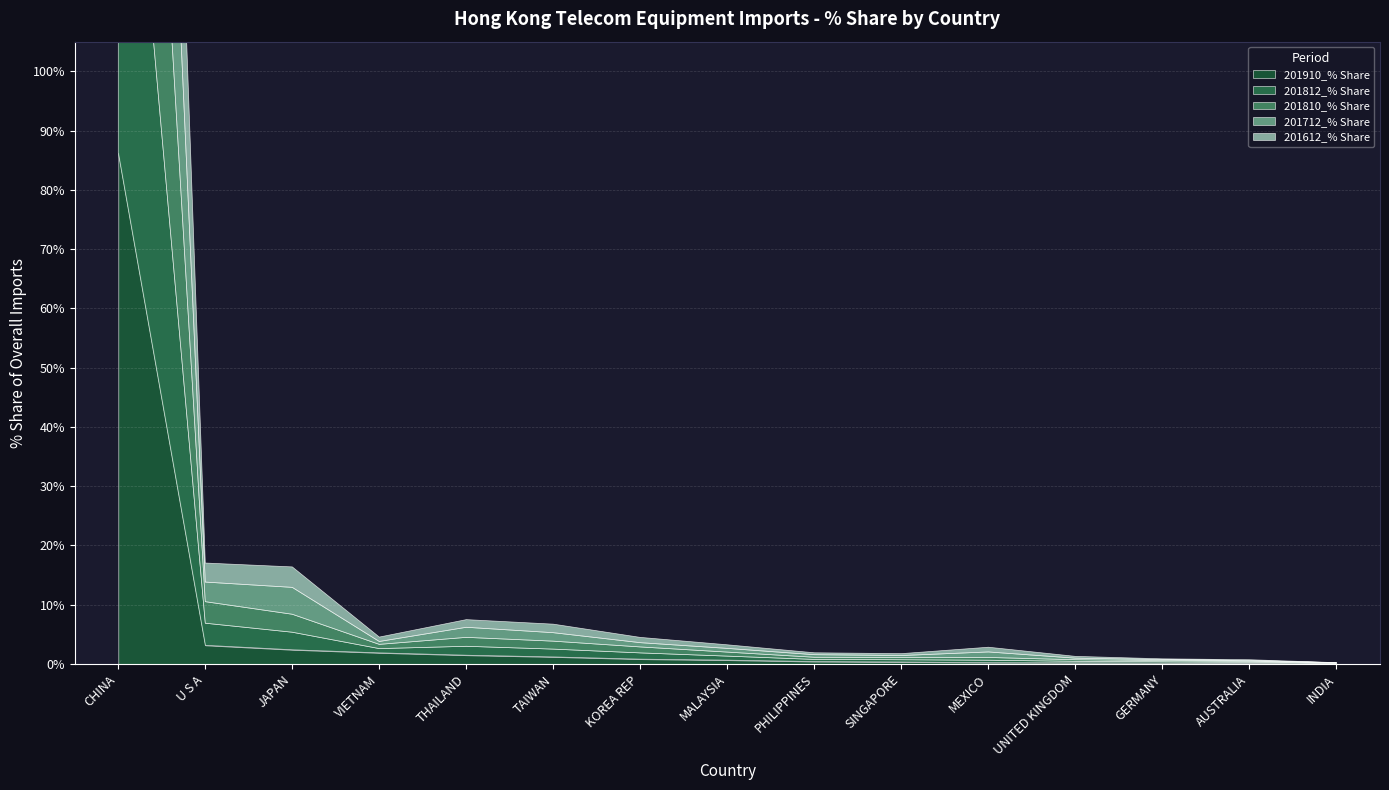

How many interior local valleys does the 201612_% Share series have?

4